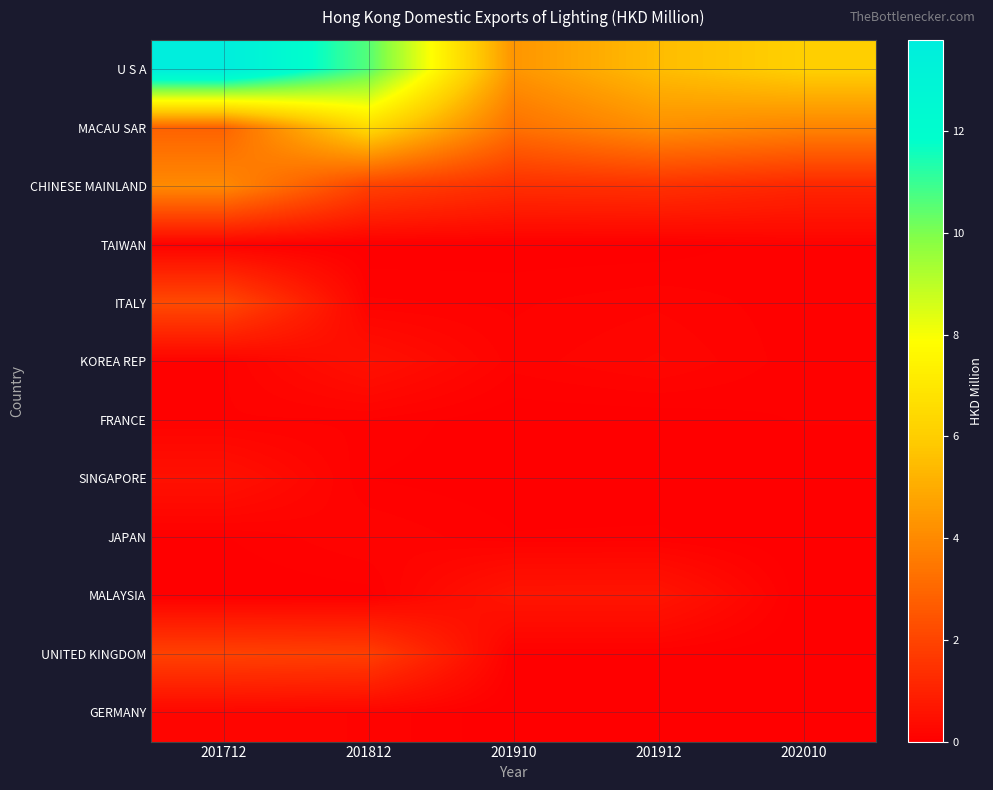

Which series has the largest total across all categories?

U S A